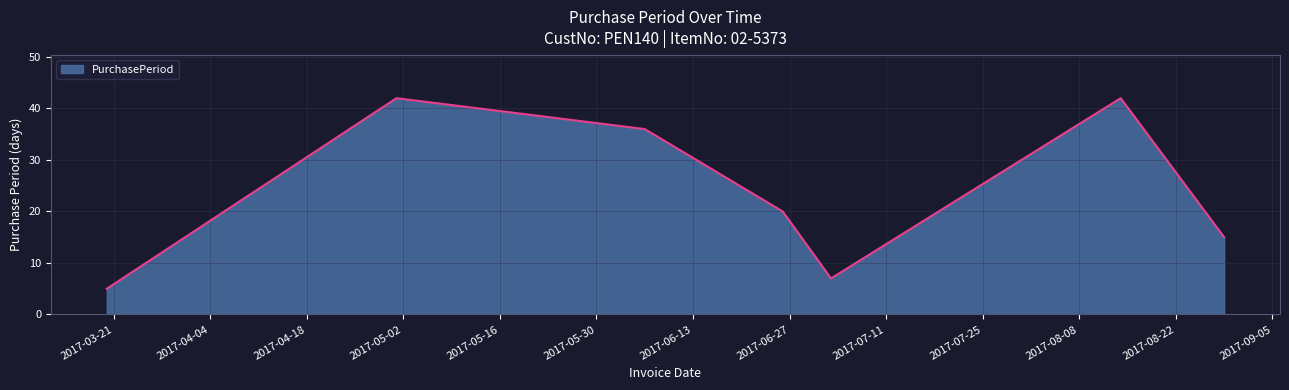

What is the minimum value shown in the chart?

5